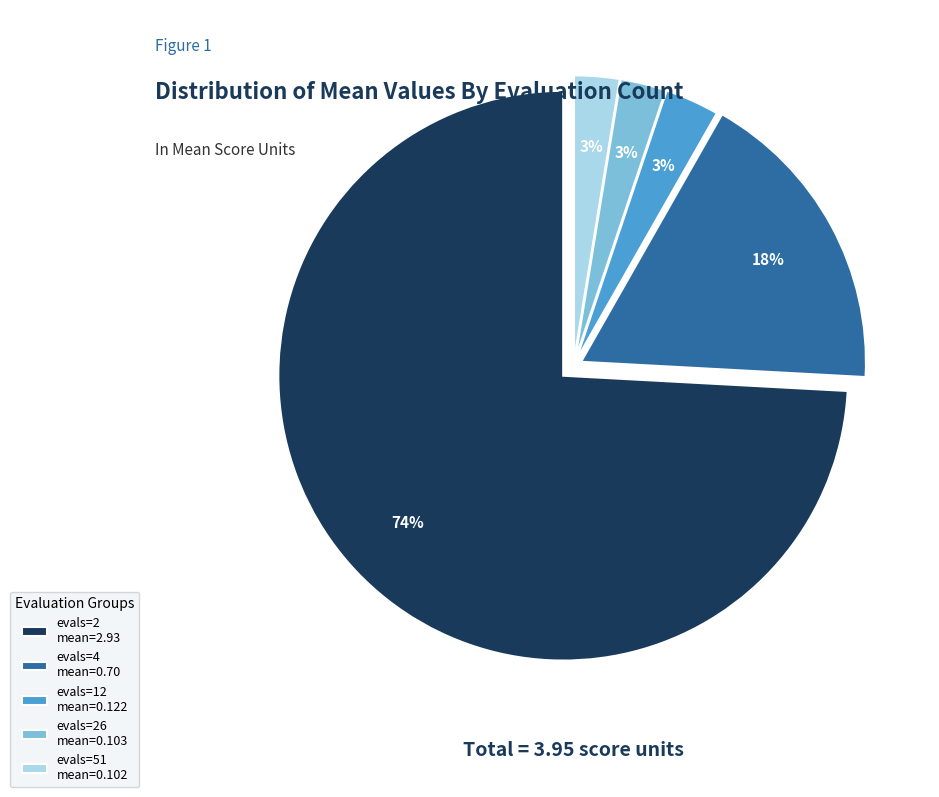

Which has a higher value, evals=26 mean=0.103 or evals=4 mean=0.70?

evals=4 mean=0.70